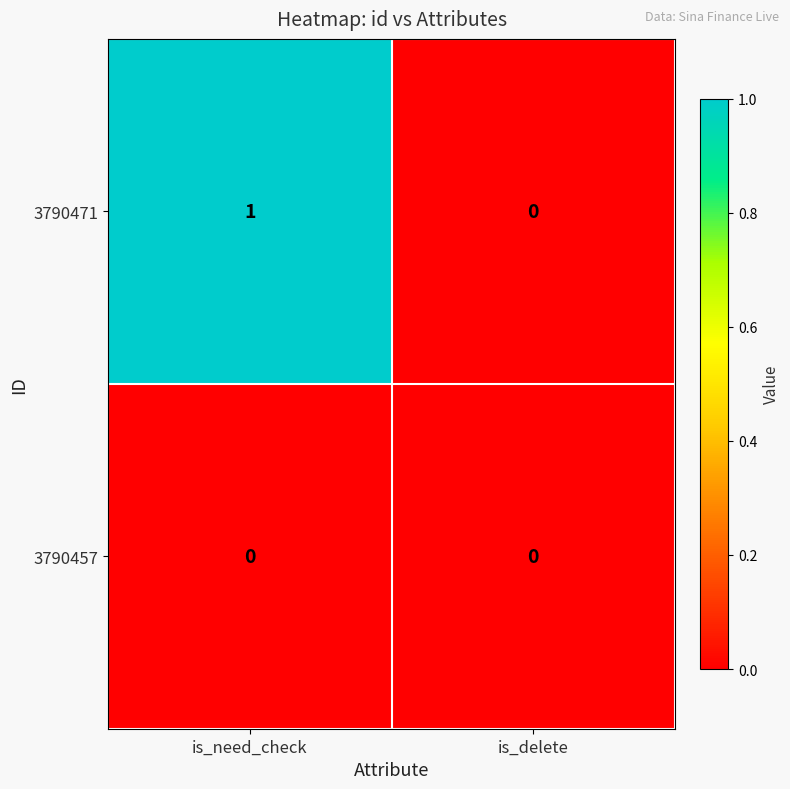

Which series has the largest total across all categories?

3790471